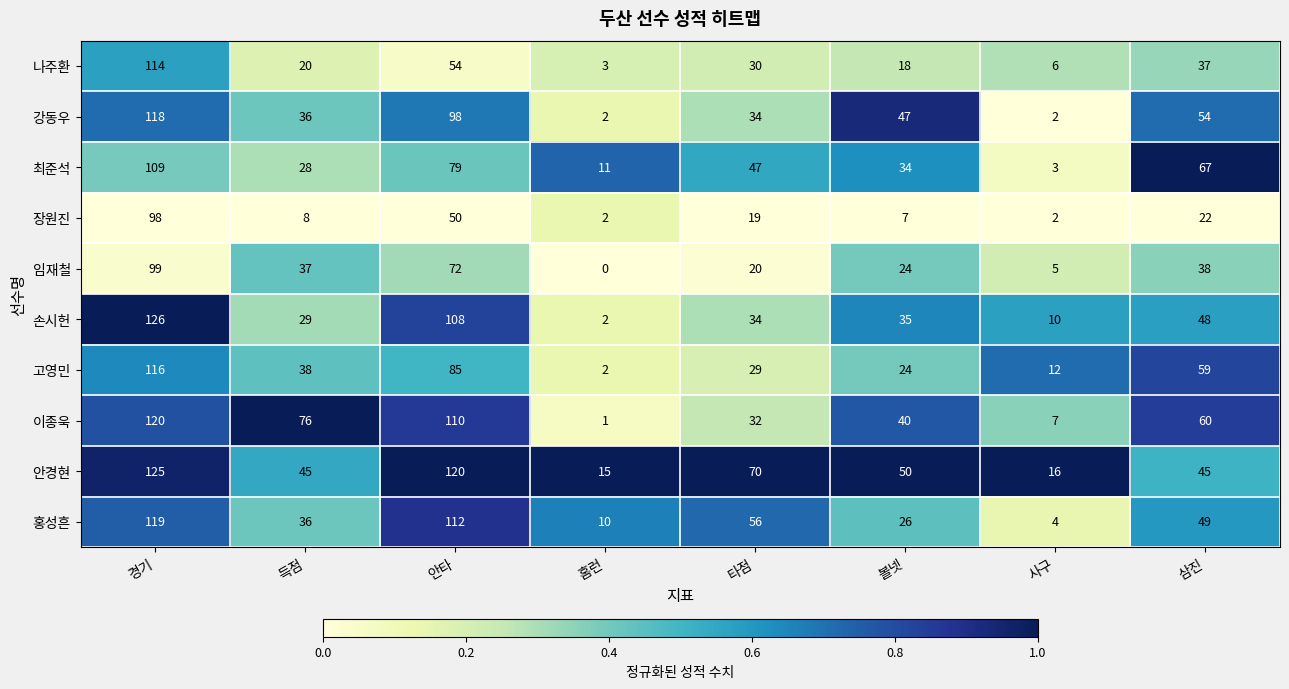

Rank the series by their maximum value, from lowest to highest.

장원진, 임재철, 최준석, 나주환, 고영민, 강동우, 홍성흔, 이종욱, 안경현, 손시헌